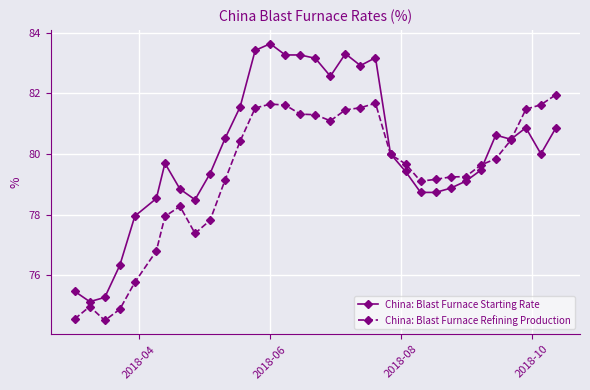

List the series in order of their overall mean, highest first.

China: Blast Furnace Starting Rate, China: Blast Furnace Refining Production